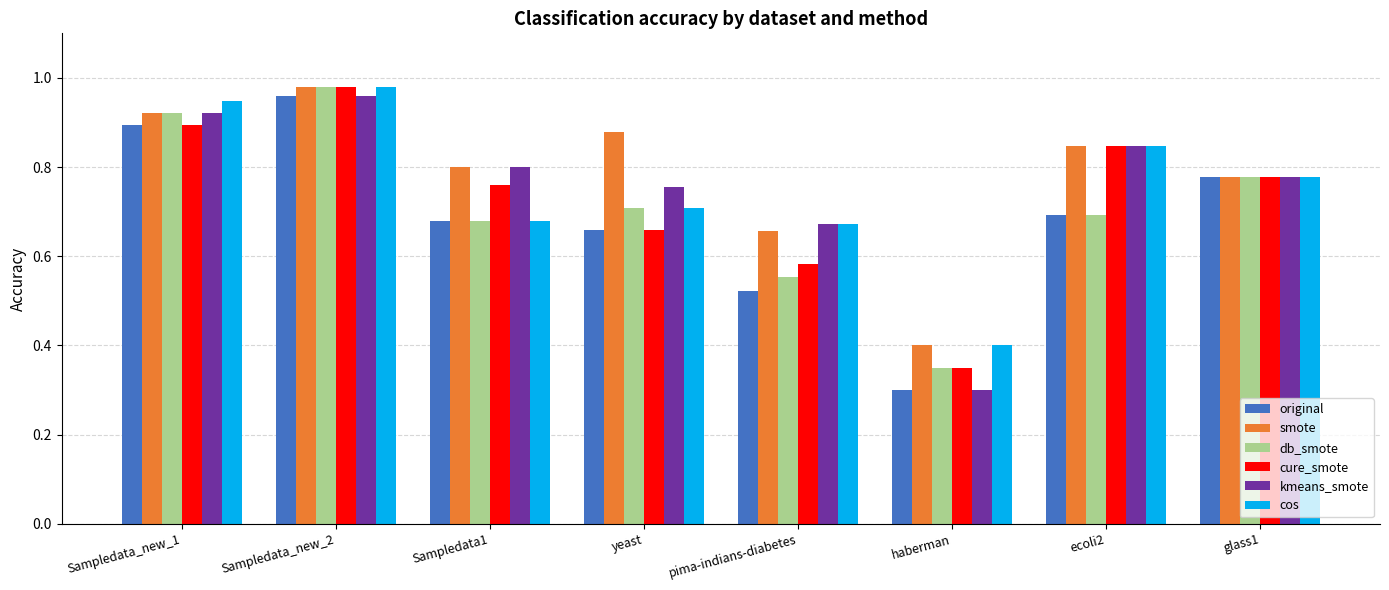

At which category is the sum across all series the highest?

Sampledata_new_2